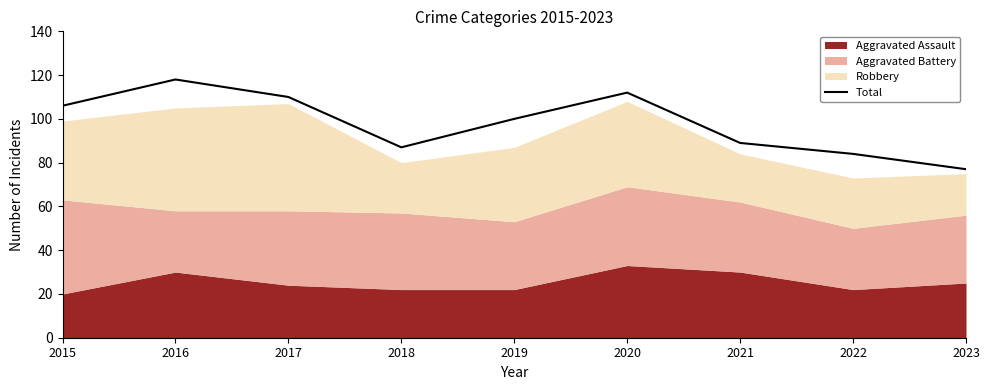

Is it true that the value at 2021 is 89?

True